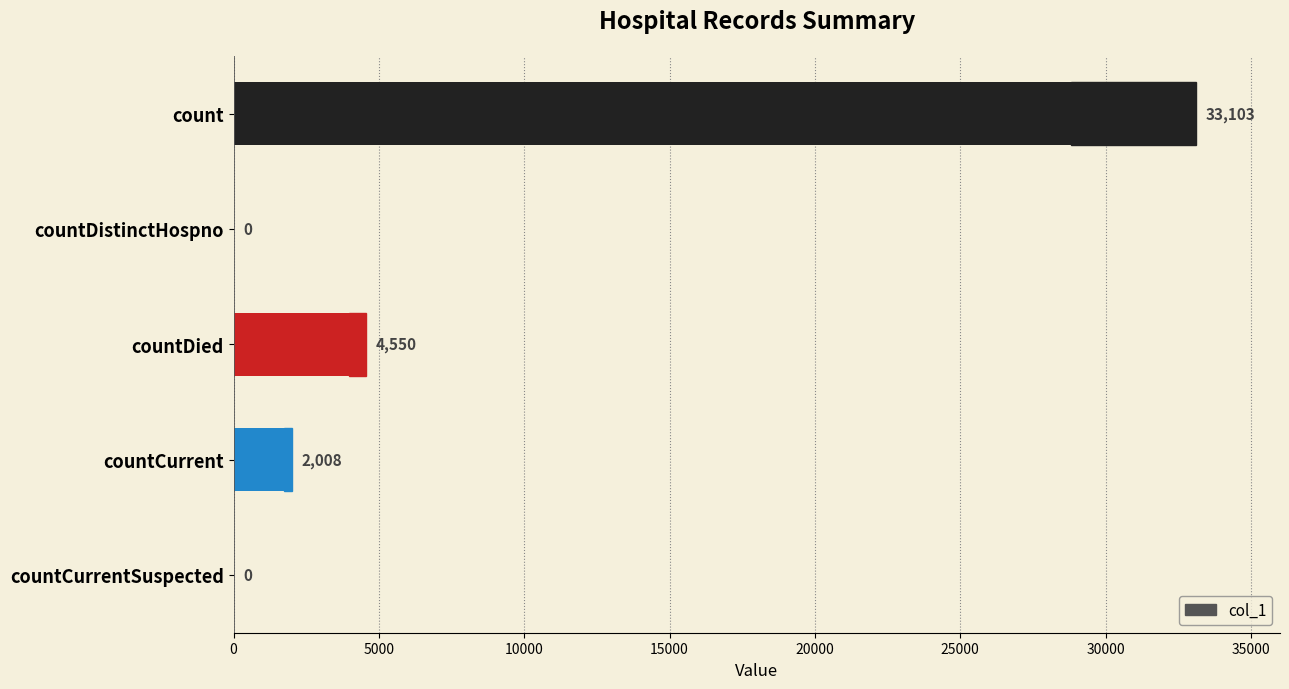

What is the difference between the second highest and minimum values?

4550